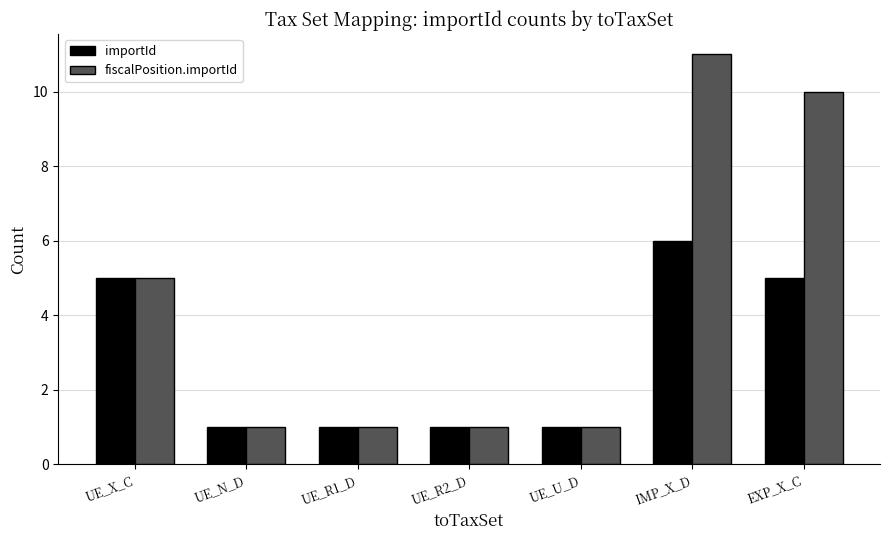

Reading left to right, transcribe all the data shown in this chart.

importId: UE_X_C=5	UE_N_D=1	UE_R1_D=1	UE_R2_D=1	UE_U_D=1	IMP_X_D=6	EXP_X_C=5
fiscalPosition.importId: UE_X_C=5	UE_N_D=1	UE_R1_D=1	UE_R2_D=1	UE_U_D=1	IMP_X_D=11	EXP_X_C=10